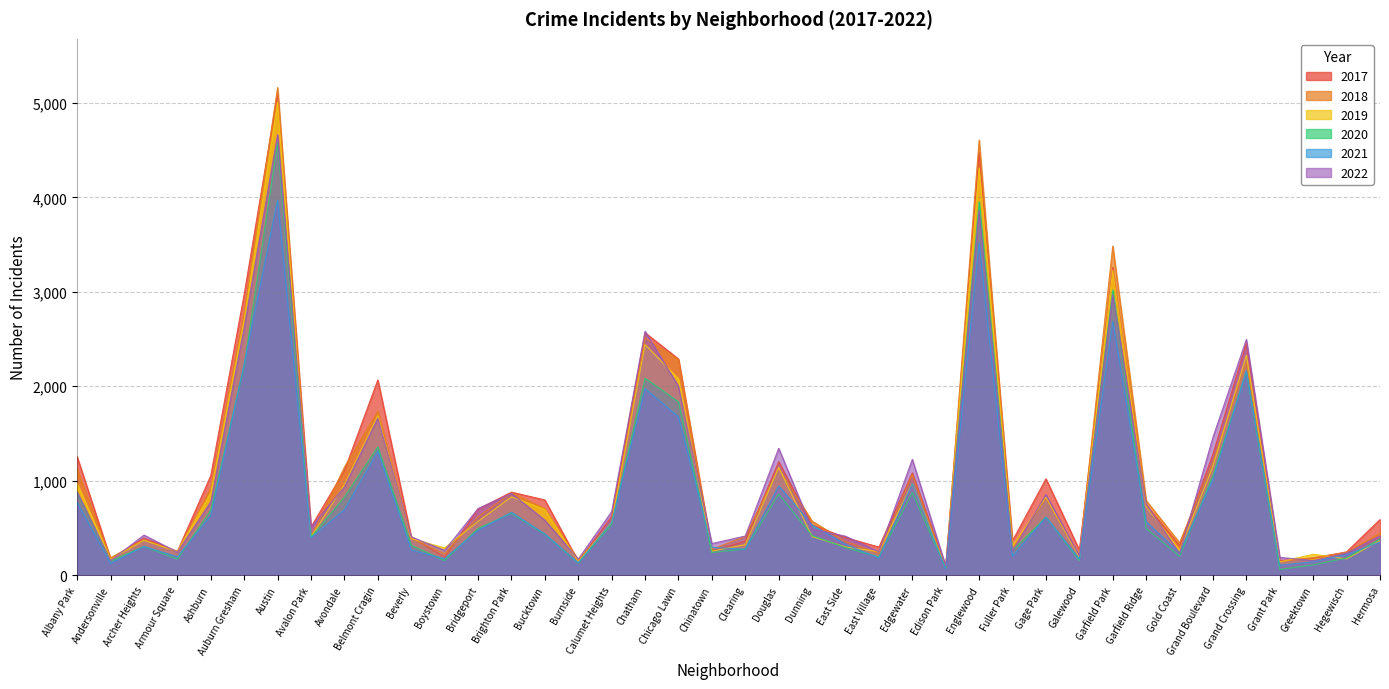

Between Hermosa and Brighton Park, which is larger?

Brighton Park